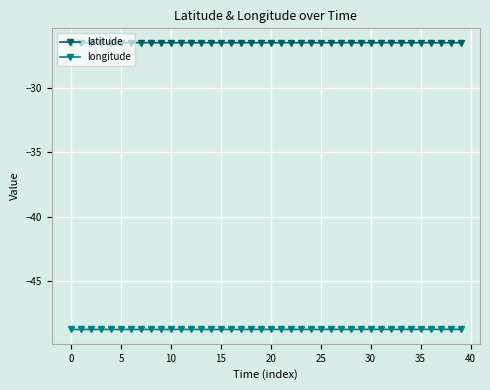

Which series has the largest total across all categories?

latitude